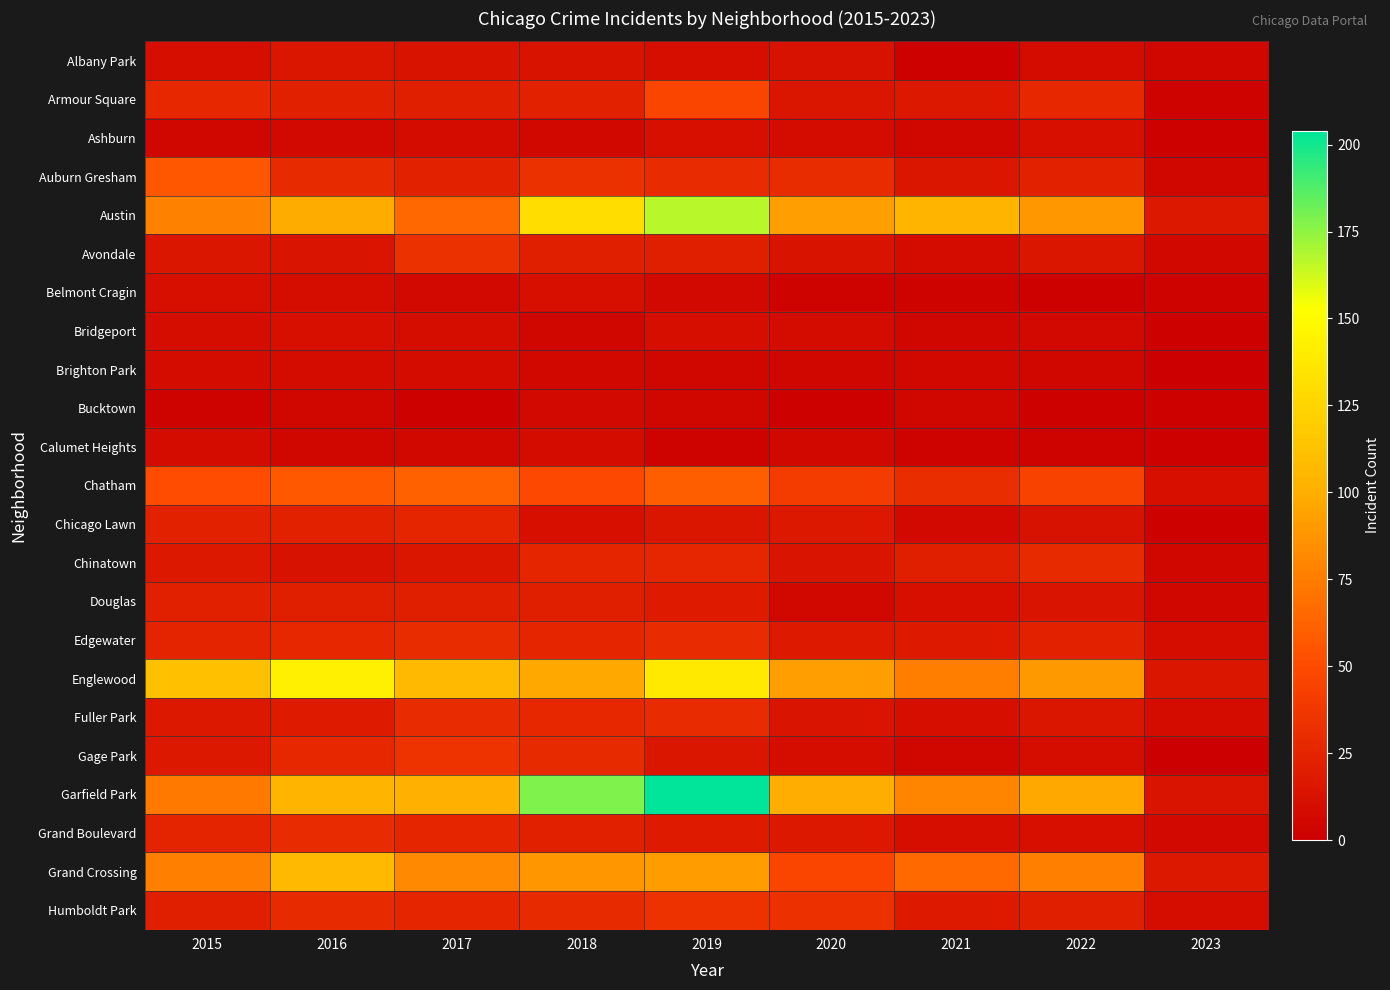

Which series has the largest range (max minus min)?

Garfield Park